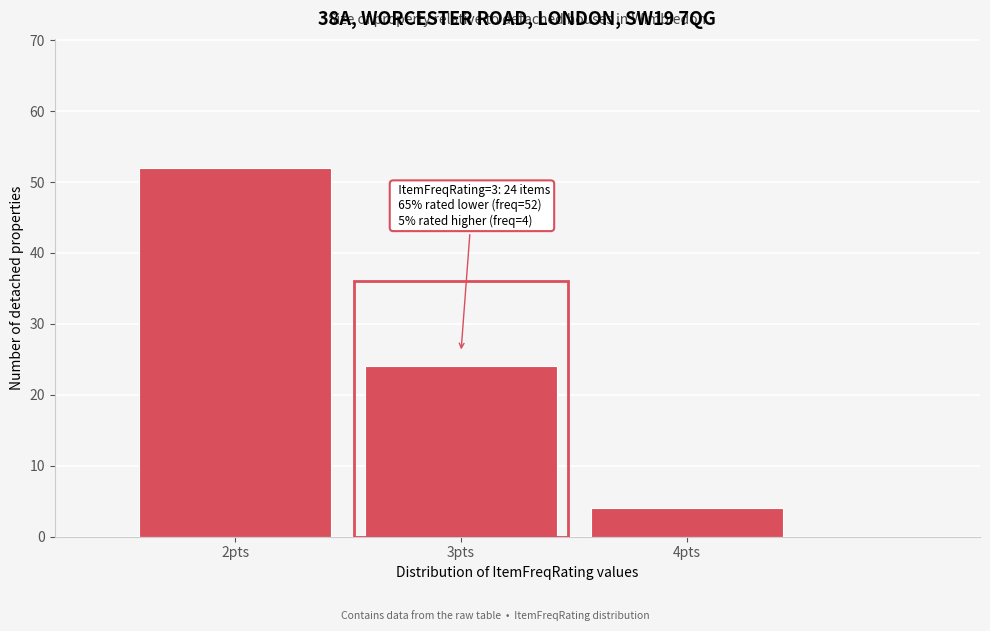

Over which range of the x-axis is the bar tallest?

1.5 to 2.5